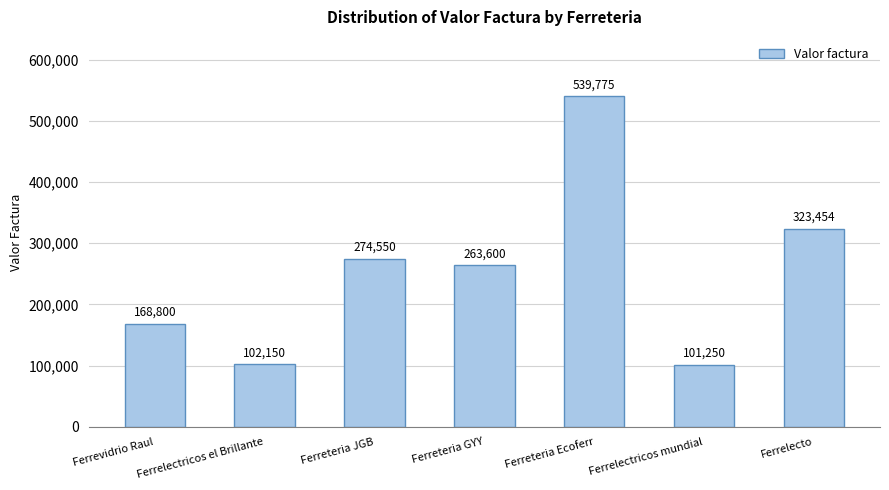

Reading right to left, transcribe all the data shown in this chart.

Ferrelecto=323454	Ferrelectricos mundial=101250	Ferreteria Ecoferr=539775	Ferreteria GYY=263600	Ferreteria JGB=274550	Ferrelectricos el Brillante=102150	Ferrevidrio Raul=168800